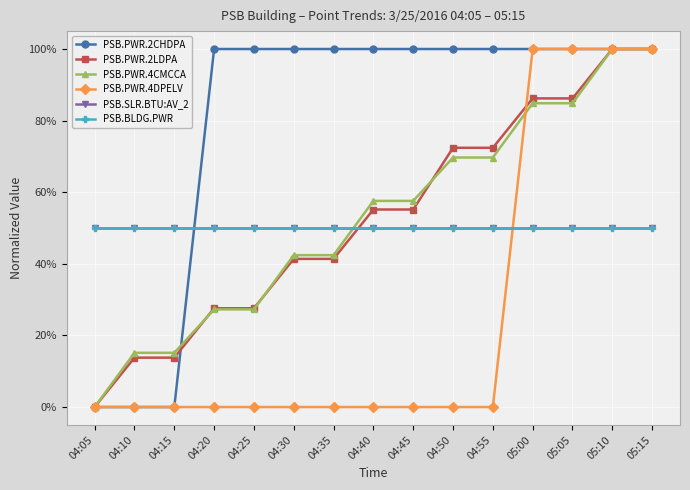

What is the value of the PSB.BLDG.PWR point at the 3rd from the left?

0.5